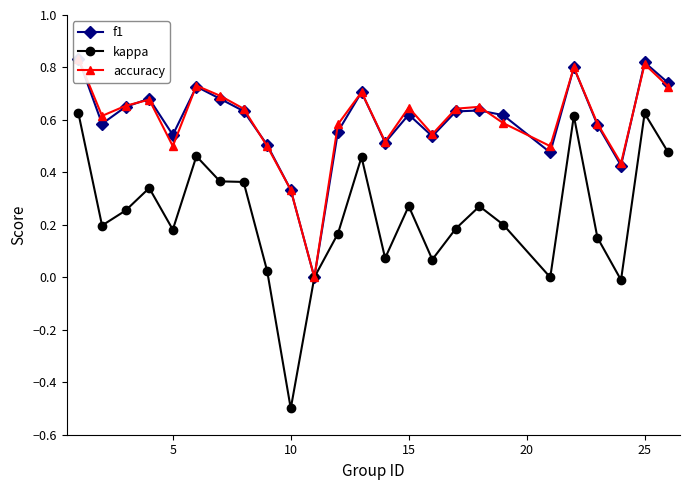

Is it true that kappa equals -0.7 at 10?

False